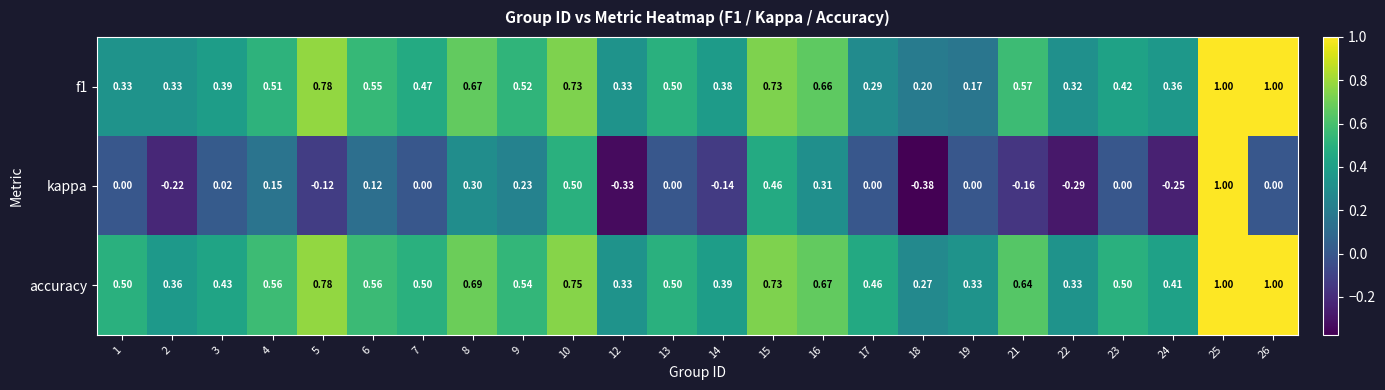

Which series has the largest total across all categories?

accuracy